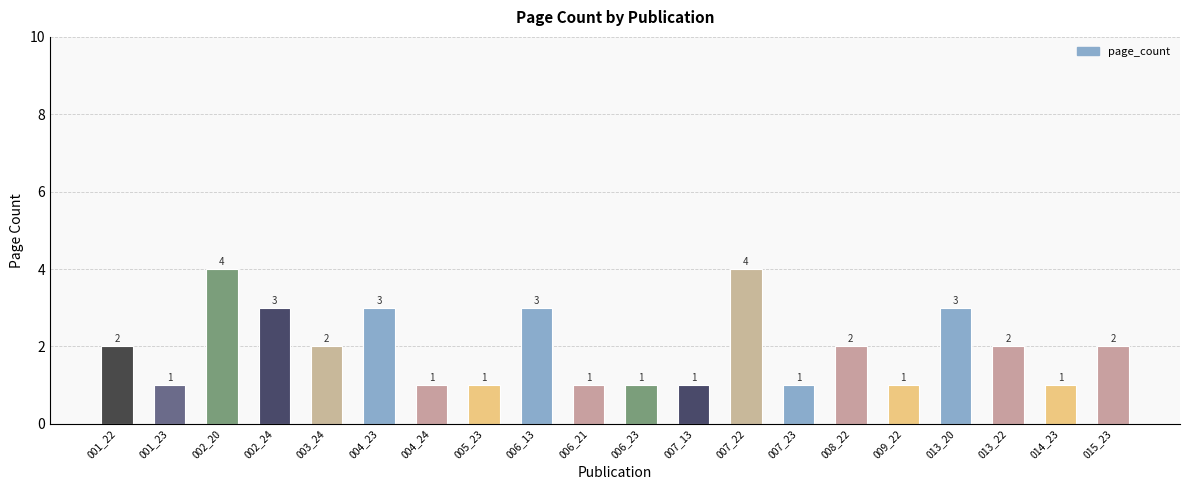

What is the value of the 5th bar from the left?

2